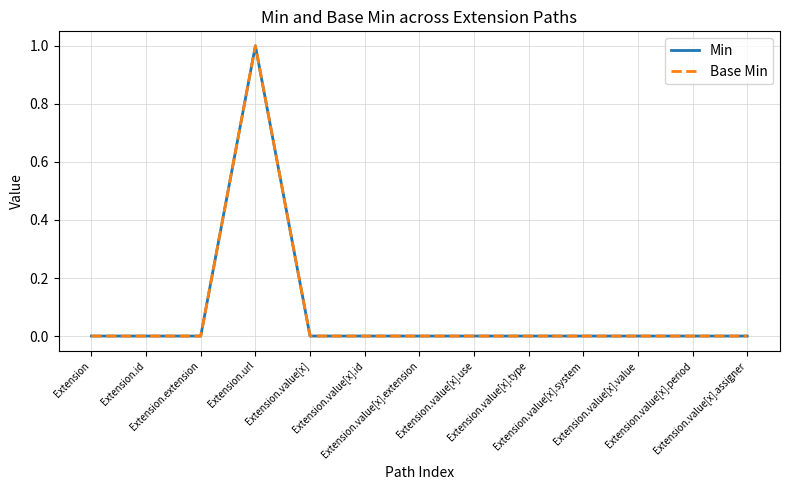

Is the value of Base Min at Extension.url greater than the value of Min at Extension.value[x].period?

Yes